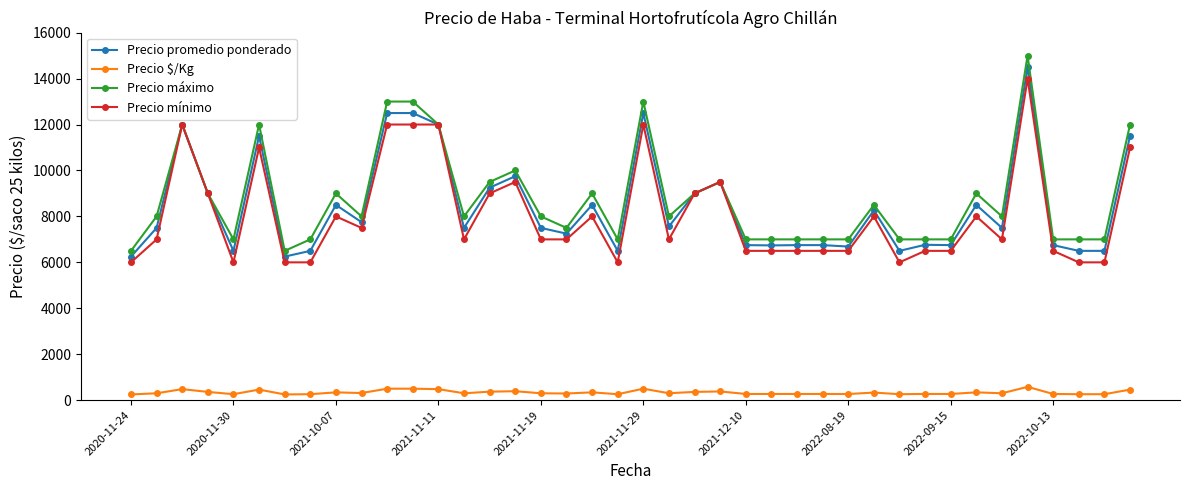

What is the greatest value displayed?

15000